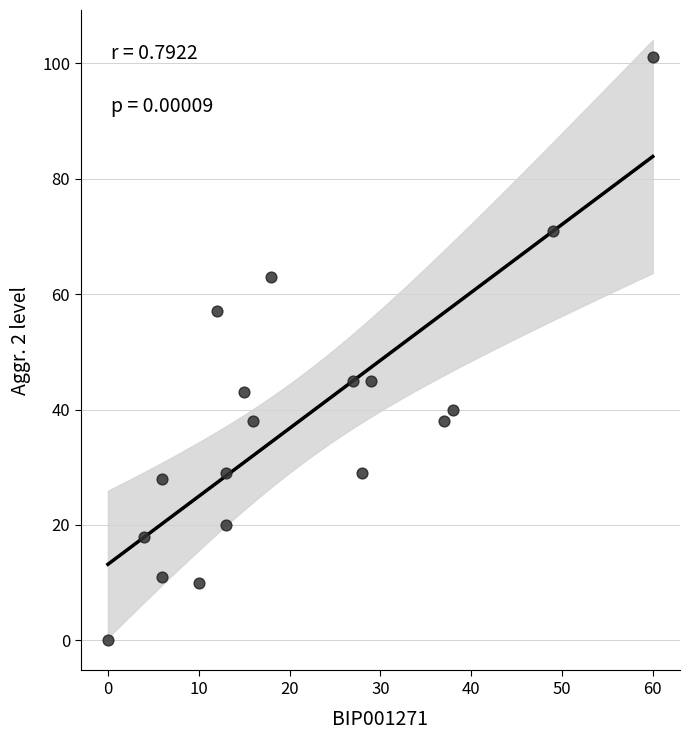

What is the range of X values (max minus min)?

60